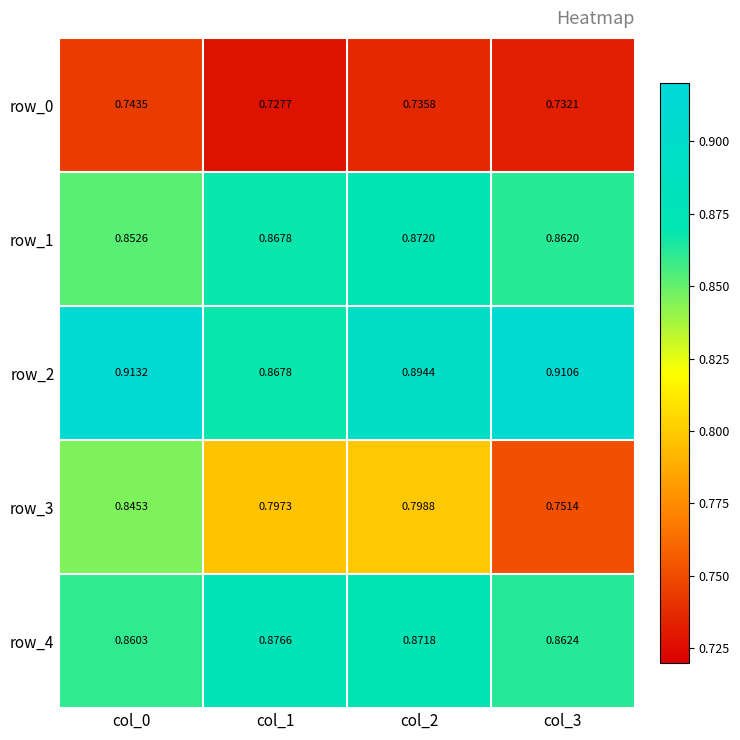

Is the value of row_3 at col_2 greater than the value of row_0 at col_1?

Yes